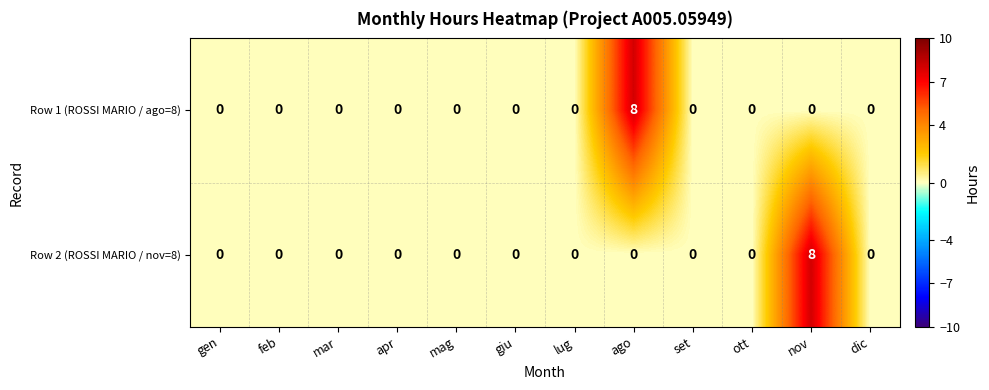

What is the maximum value for Row 1 (ROSSI MARIO / ago=8)?

8